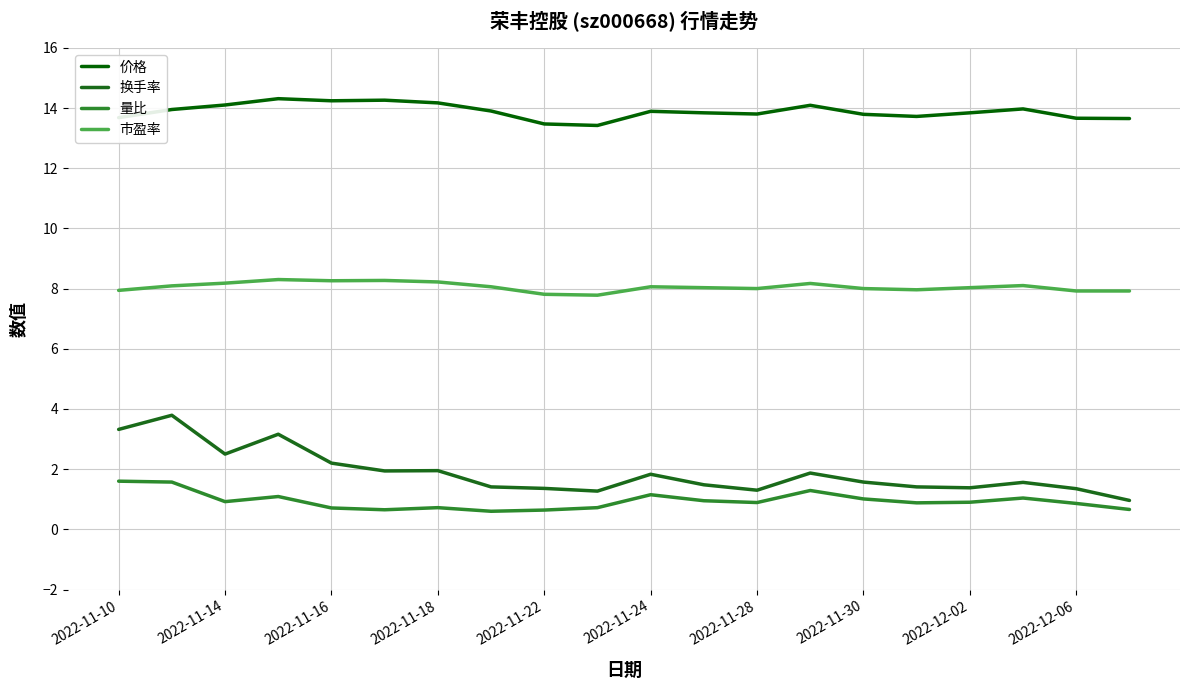

In 市盈率, how many points are higher than both neighbors (excluding endpoints)?

5